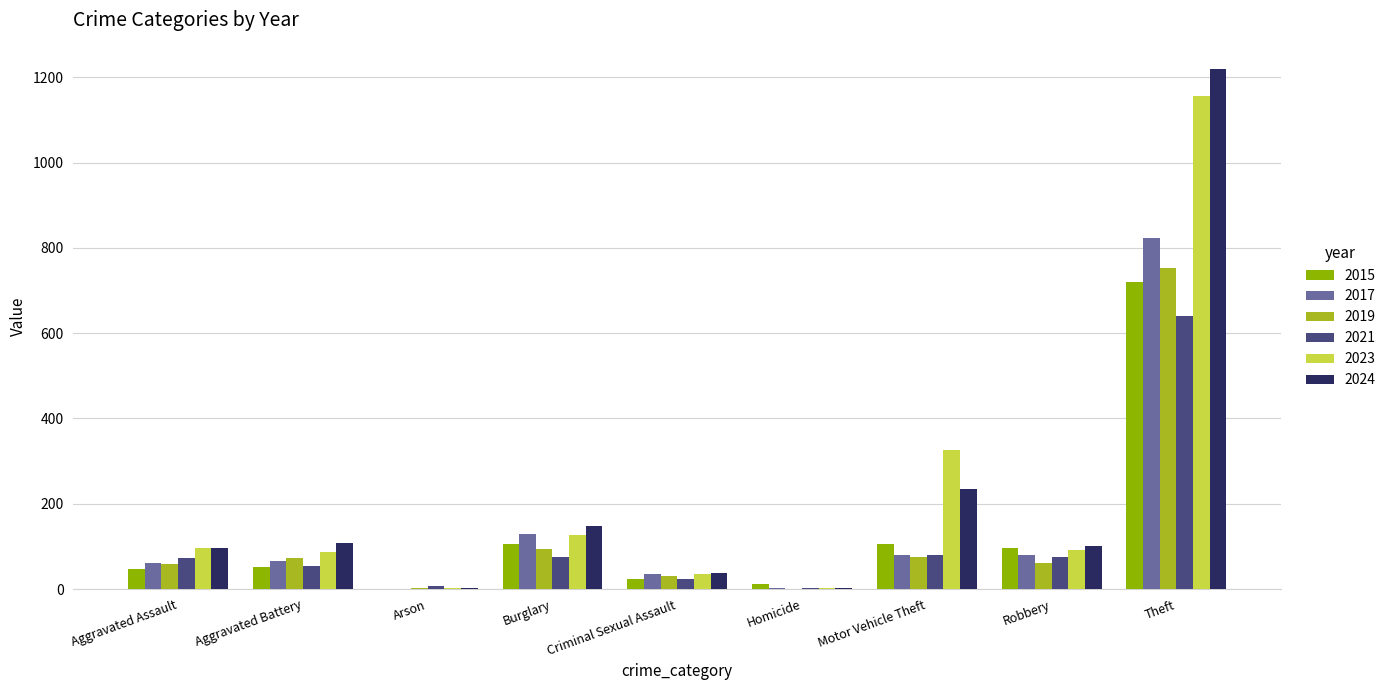

At which category is the sum across all series the highest?

Theft